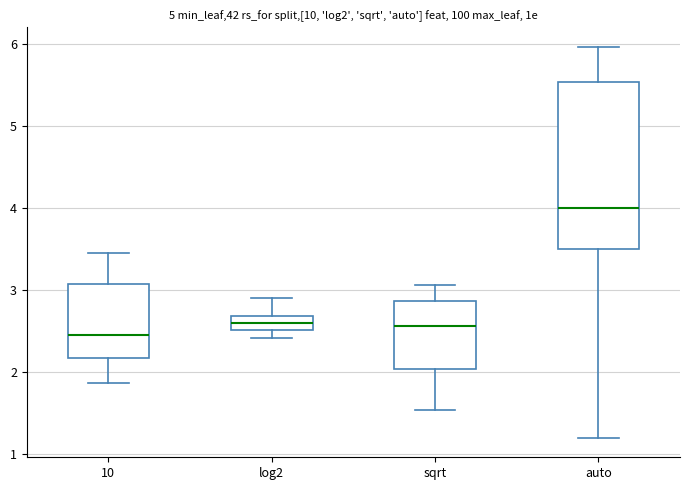

Reading left to right, read every box against the y-axis: the position of its median line, the range the box covers, and the ends of its whiskers. The values are not printed on the chart, so give them approximately, as read against the axis.

10: median 2.5, box 2.2 to 3.1, whiskers 1.9 to 3.5
log2: median 2.6, box 2.5 to 2.7, whiskers 2.4 to 2.9
sqrt: median 2.6, box 2.0 to 2.9, whiskers 1.5 to 3.1
auto: median 4.0, box 3.5 to 5.5, whiskers 1.2 to 6.0